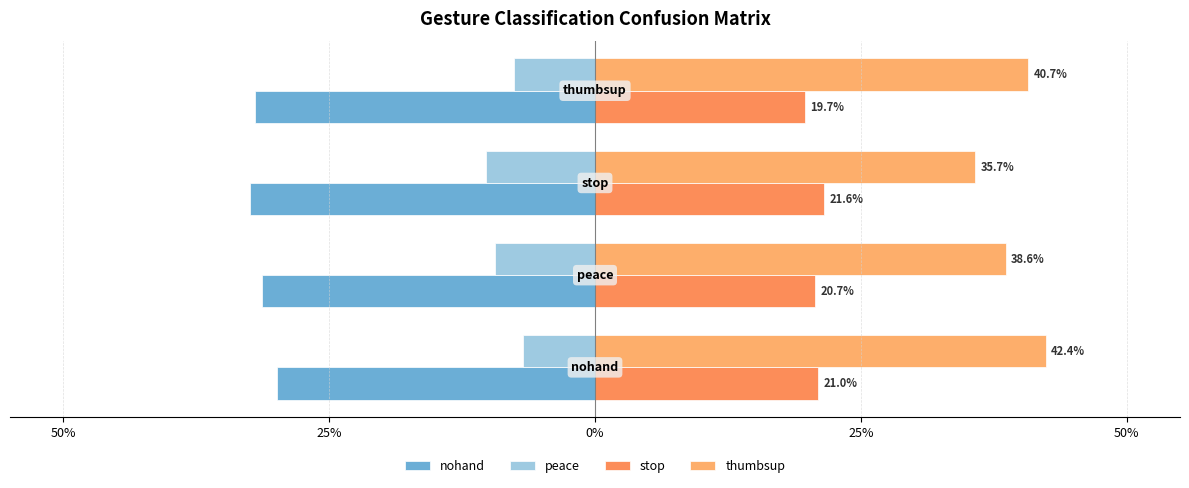

List the series in order of their peak value, lowest first.

nohand, peace, stop, thumbsup